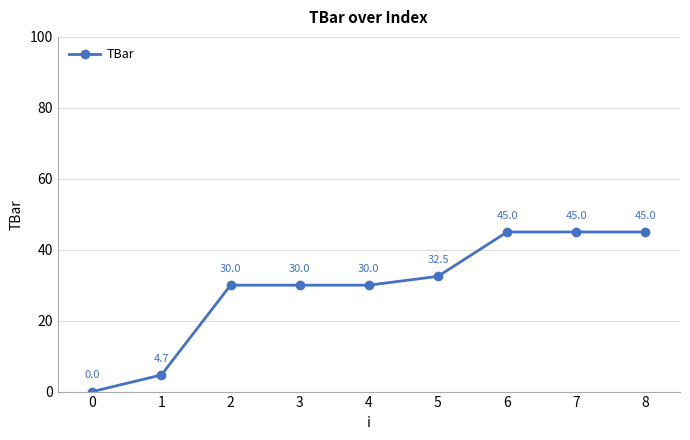

What is the greatest value displayed?

45.0